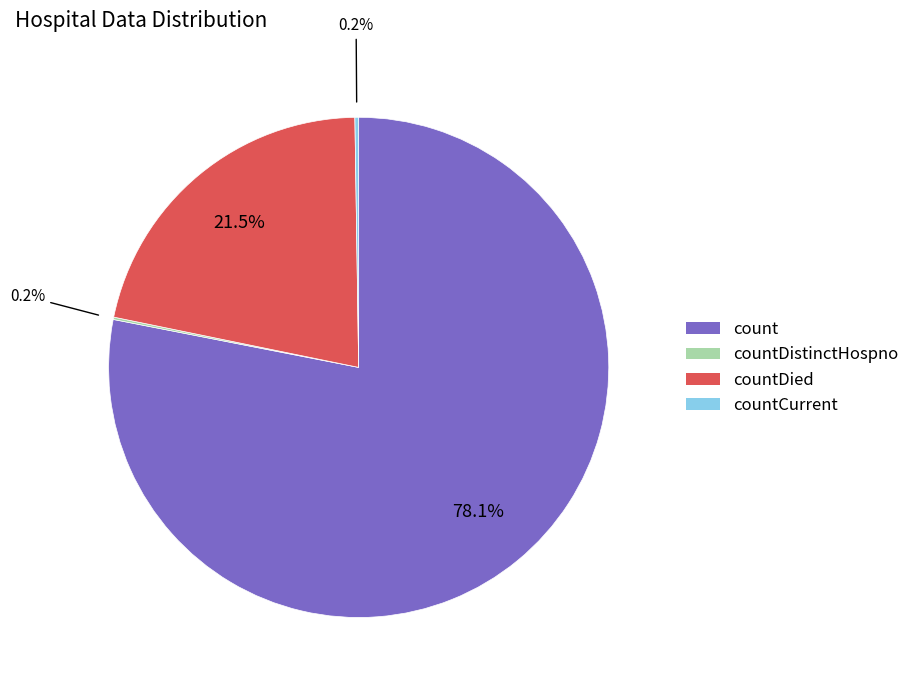

Is there any slice that represents more than half of the pie?

Yes